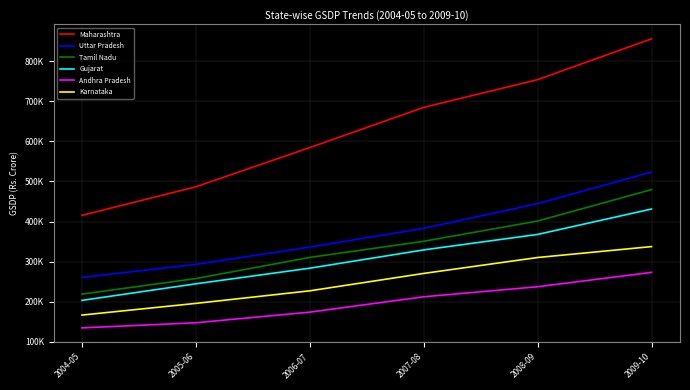

True or false: Maharashtra has more than 1 interior local peaks.

False